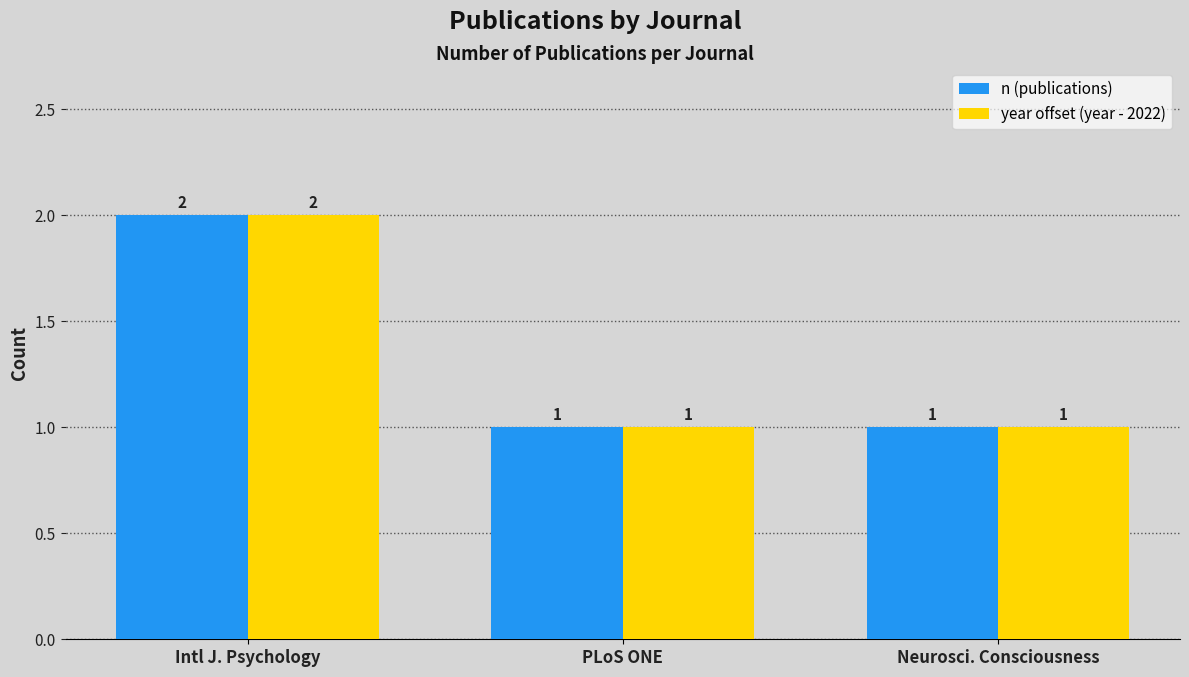

Is it true that year offset (year - 2022) equals 1 at Intl J. Psychology?

False